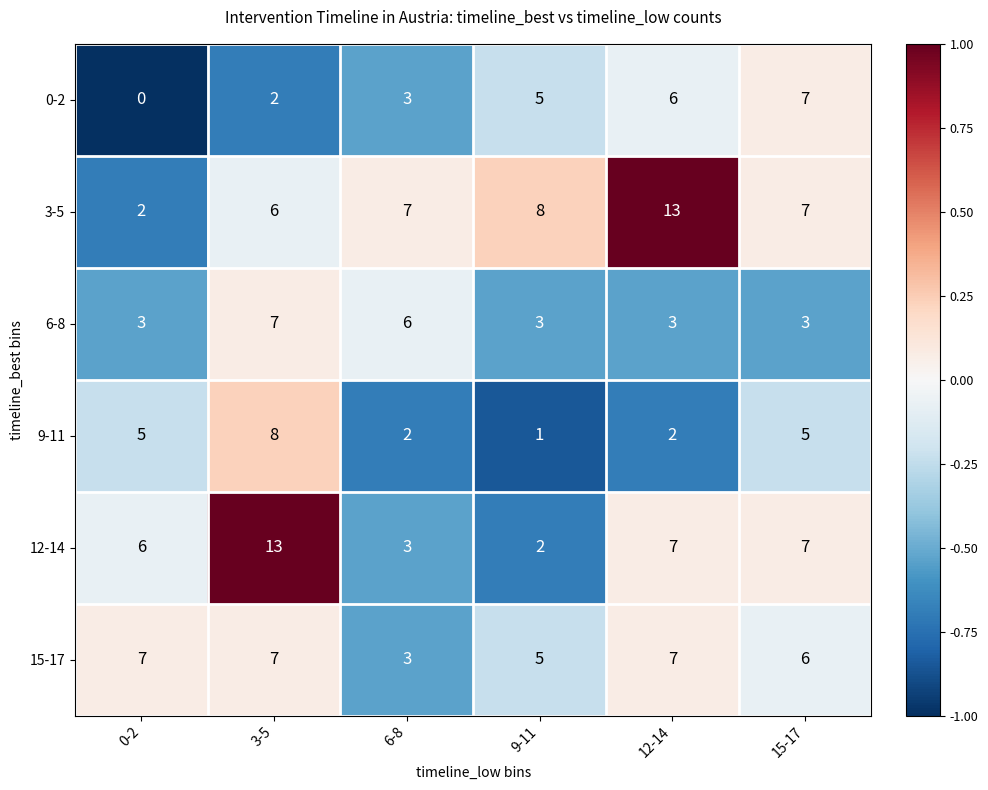

At how many categories does at least one series exceed 0?

6